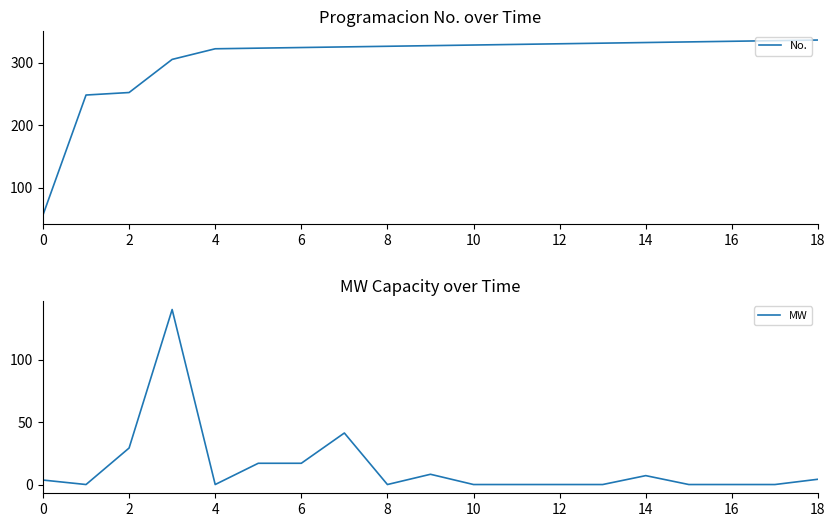

True or false: No. and MW intersect in this chart.

False